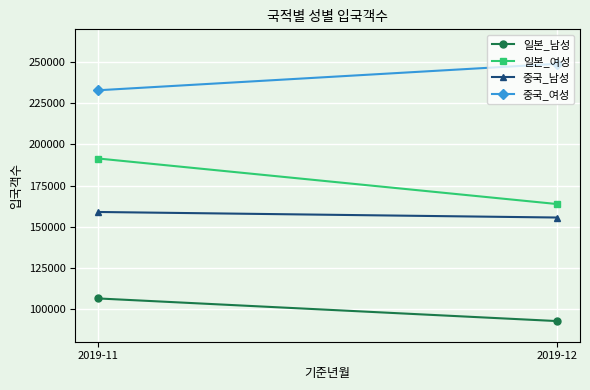

What is the difference between the maximum and minimum values in the 일본_남성 series?

13764